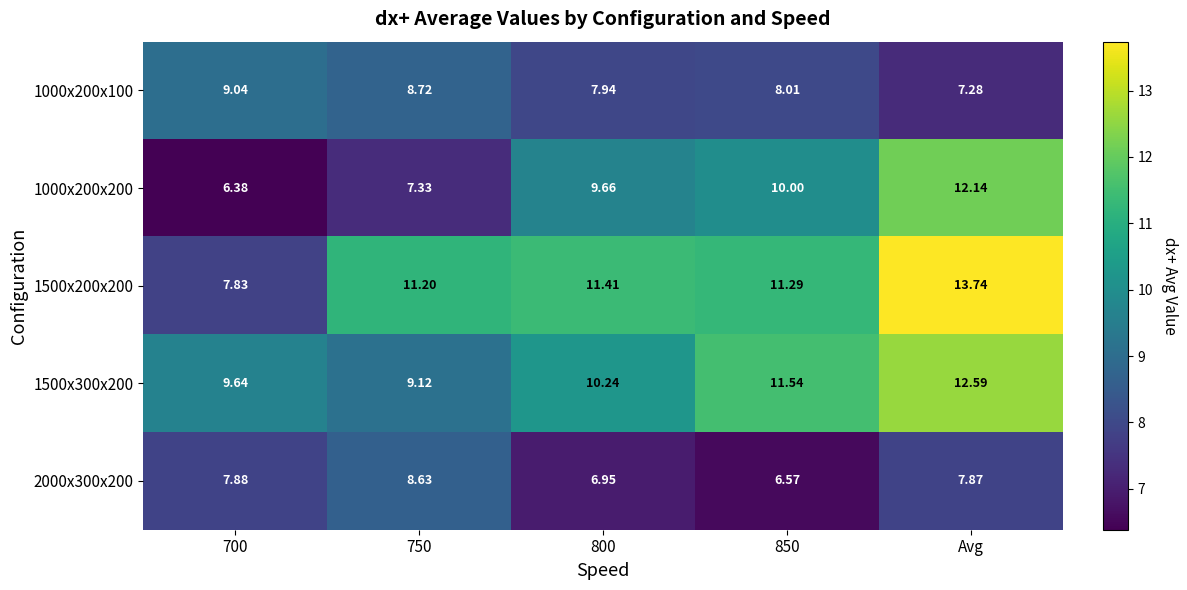

At which category is the sum across all series the highest?

Avg